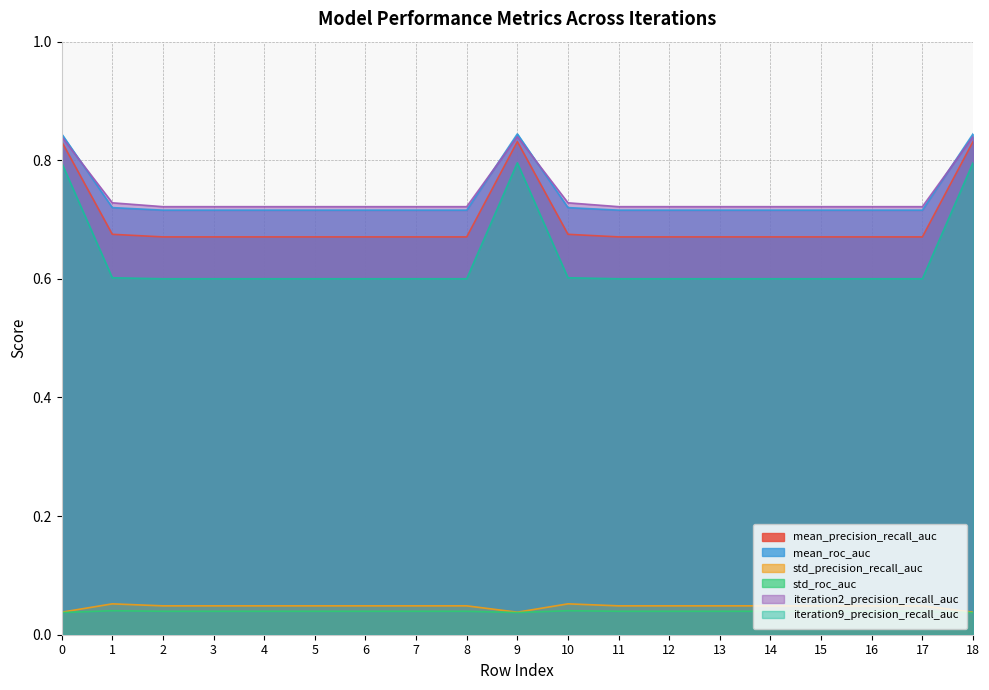

How many lines are shown in the chart?

6